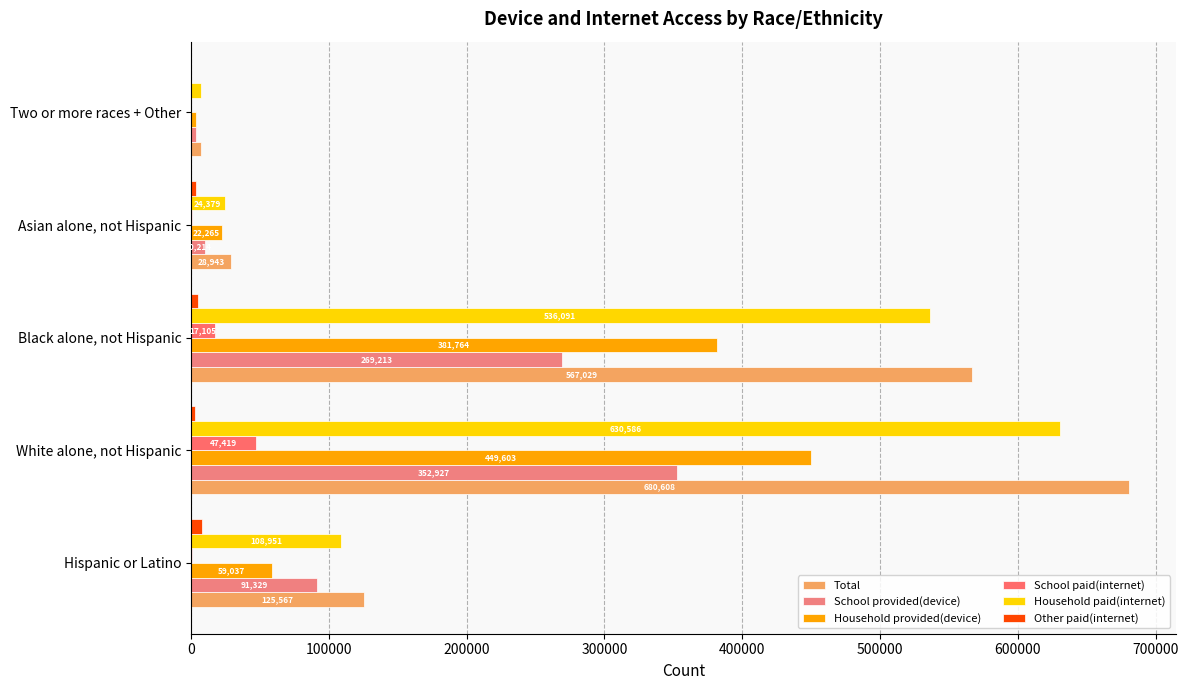

How many distinct data groups are displayed?

6